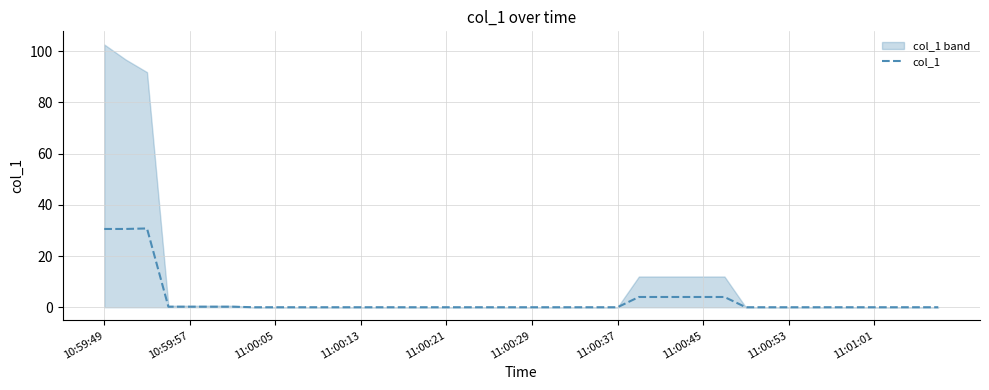

What is the difference between the second highest and second lowest values?

30.6